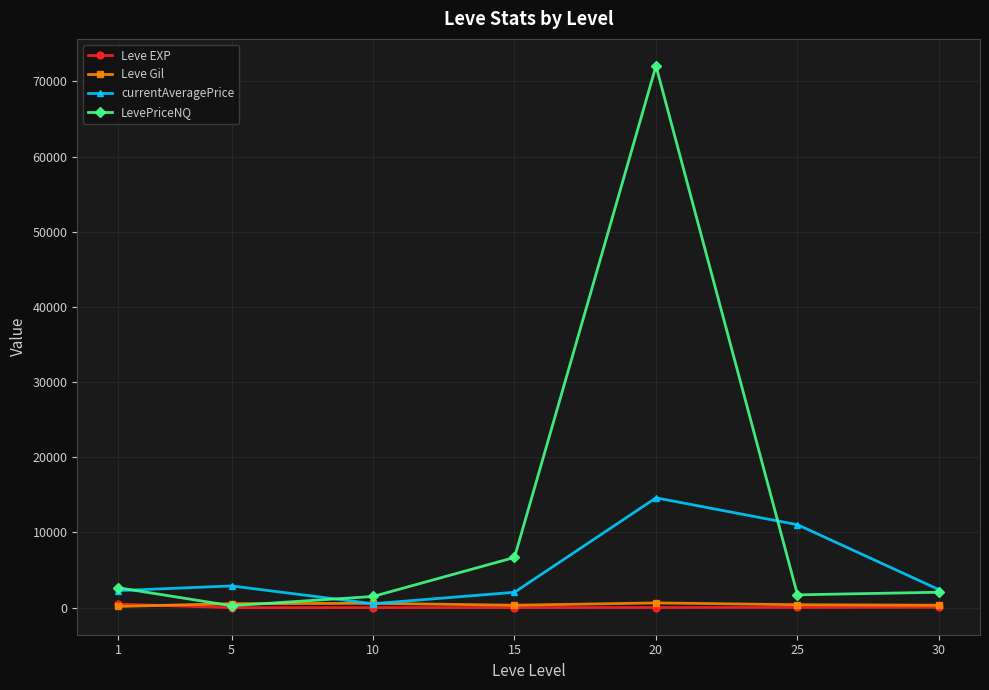

What is the minimum value shown in the chart?

2.3